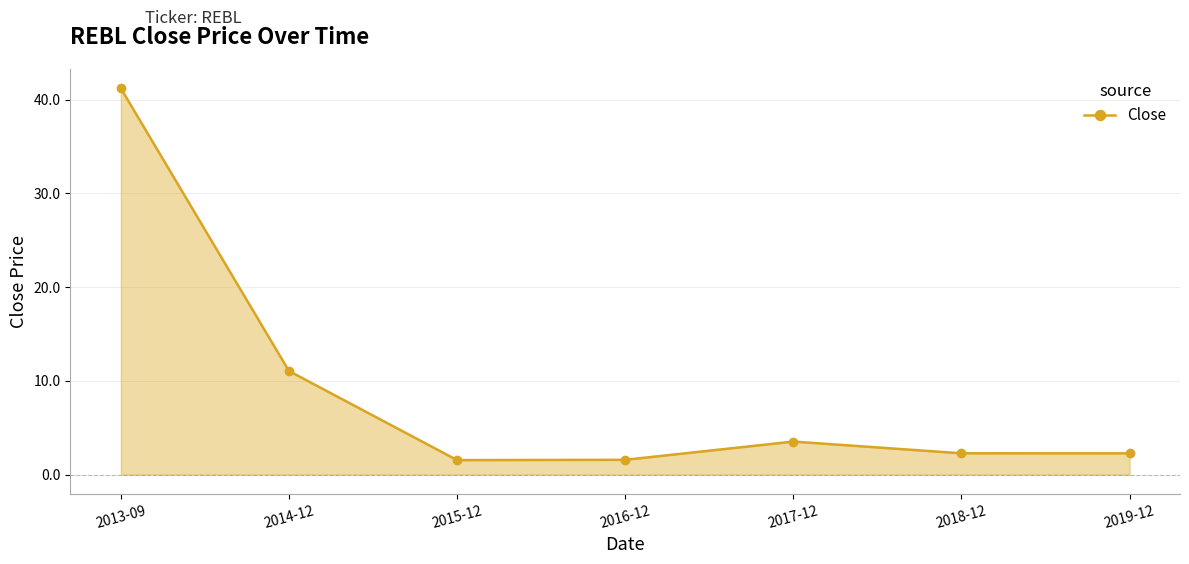

What is the label of the 2nd point from the left?

2014-12